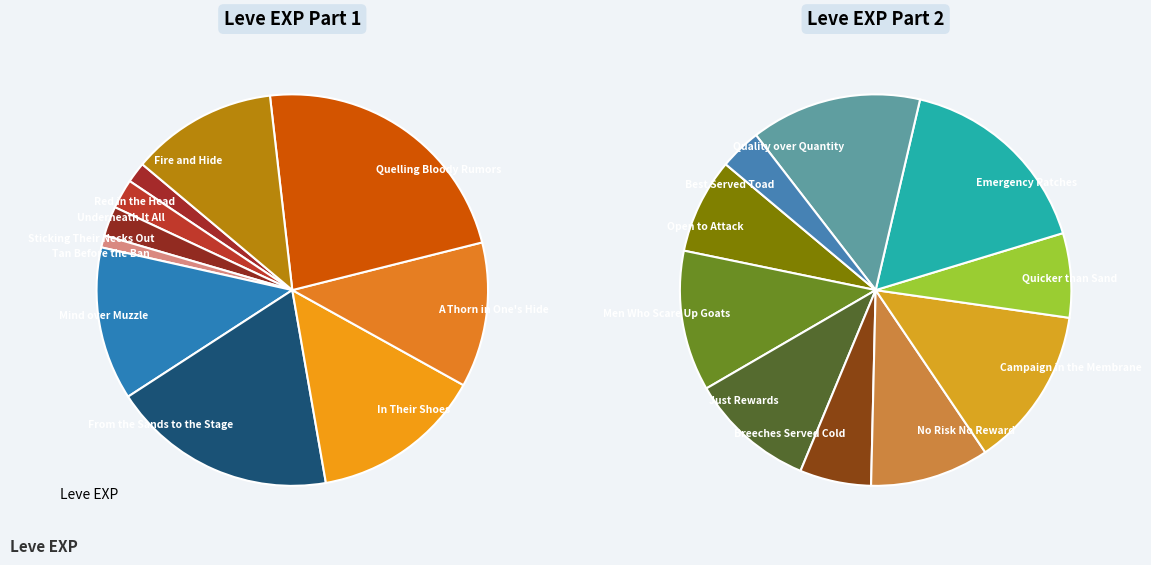

What is the smallest slice in the pie chart?

Tan Before the Ban